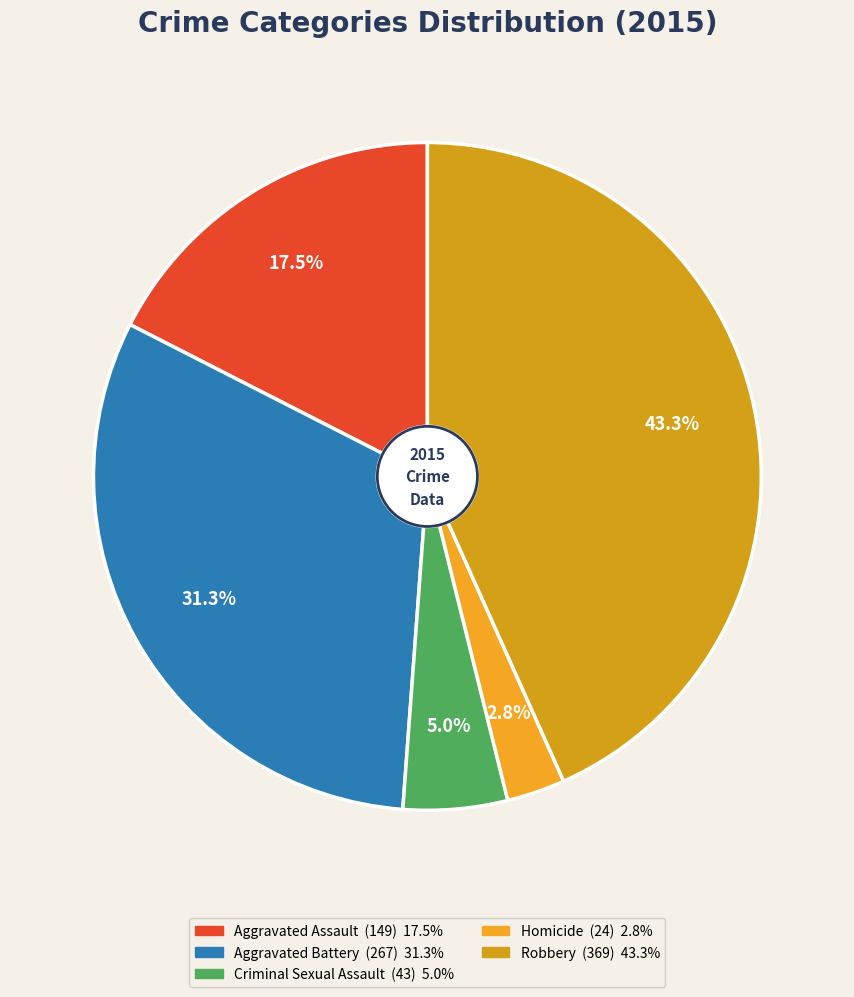

Rank the categories by value from highest to lowest.

Robbery, Aggravated Battery, Aggravated Assault, Criminal Sexual Assault, Homicide